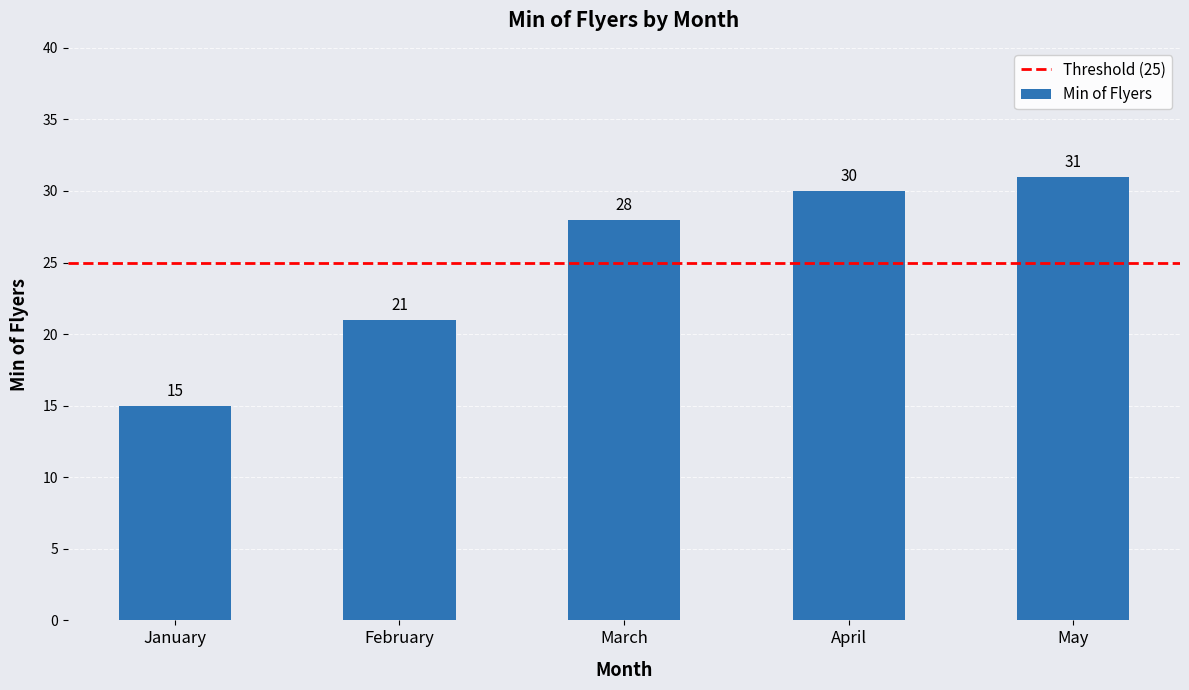

What is the value of the 2nd bar from the left?

21